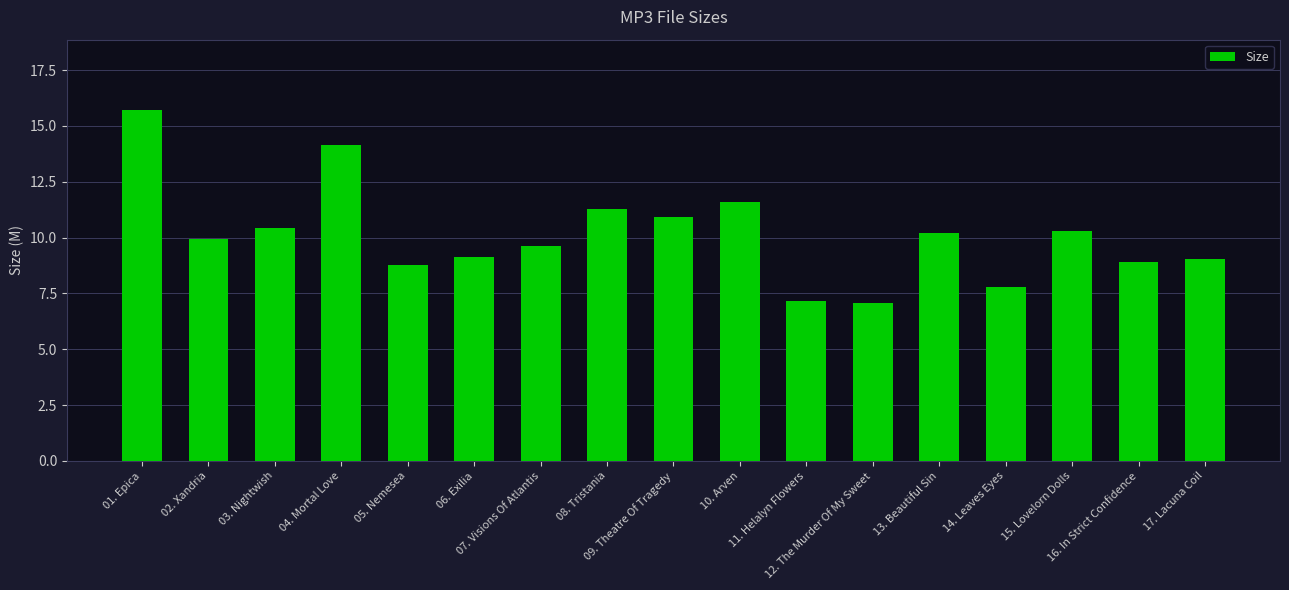

Does the chart contain stacked bars?

No